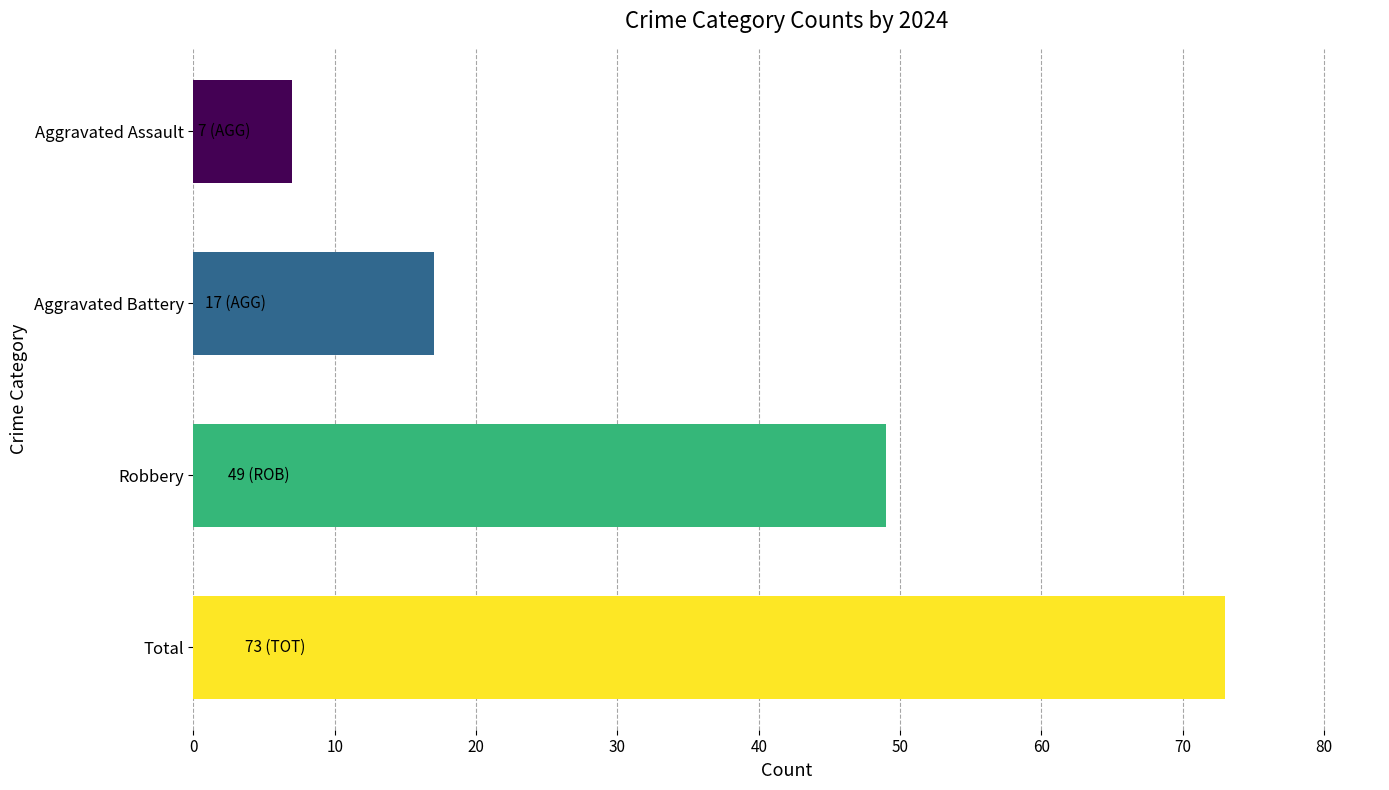

Reading top to bottom, extract all data points from this chart.

7	17	49	73